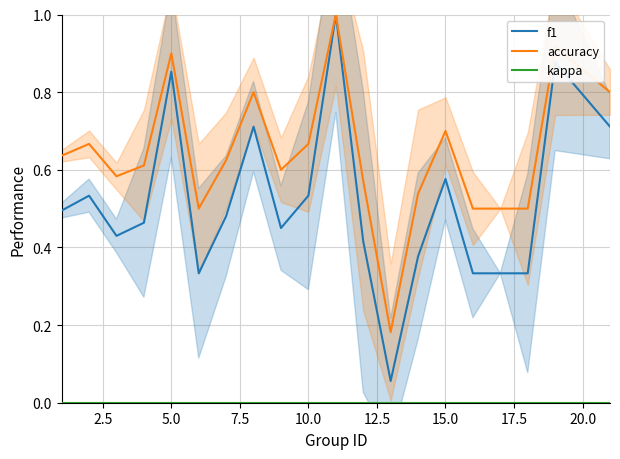

What is the highest value of the accuracy series?

1.0